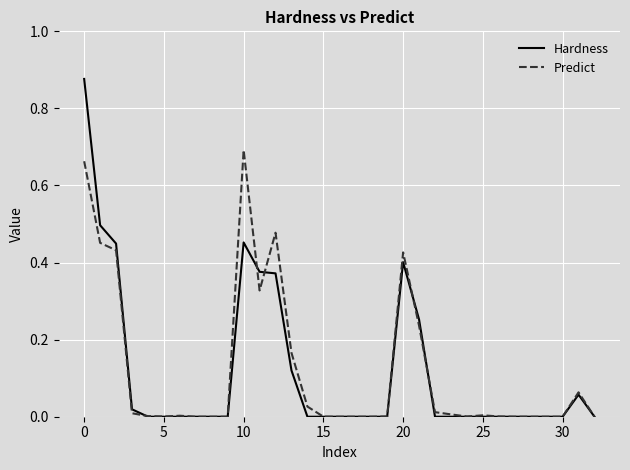

Which series has the widest spread of values?

Hardness